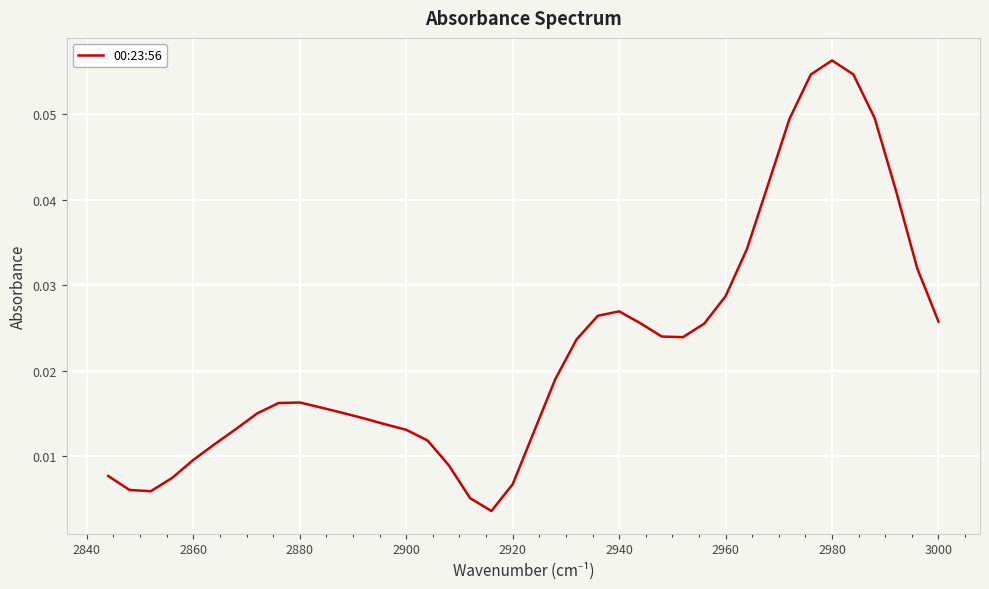

Is this an area chart (filled region under the line)?

No